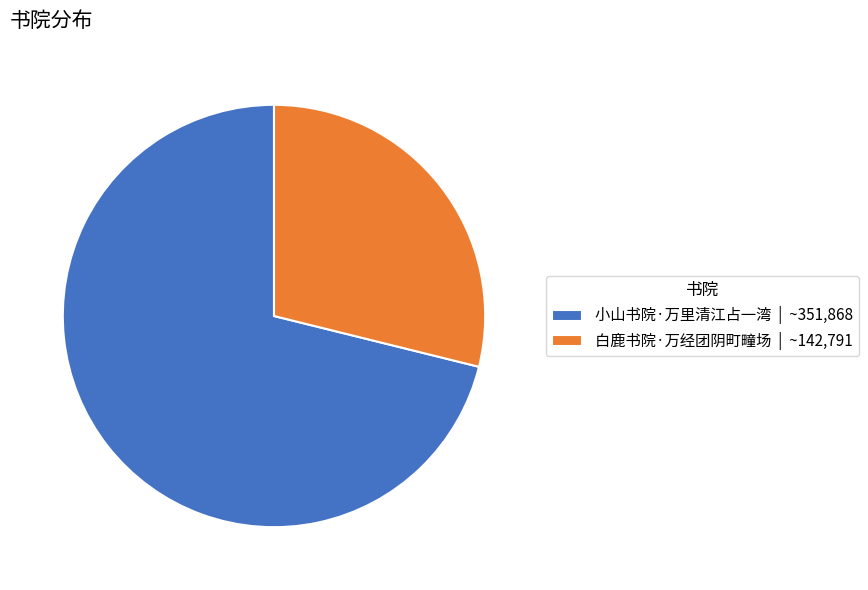

True or false: 白鹿书院·万经团阴町疃场 accounts for 38% of the total.

False